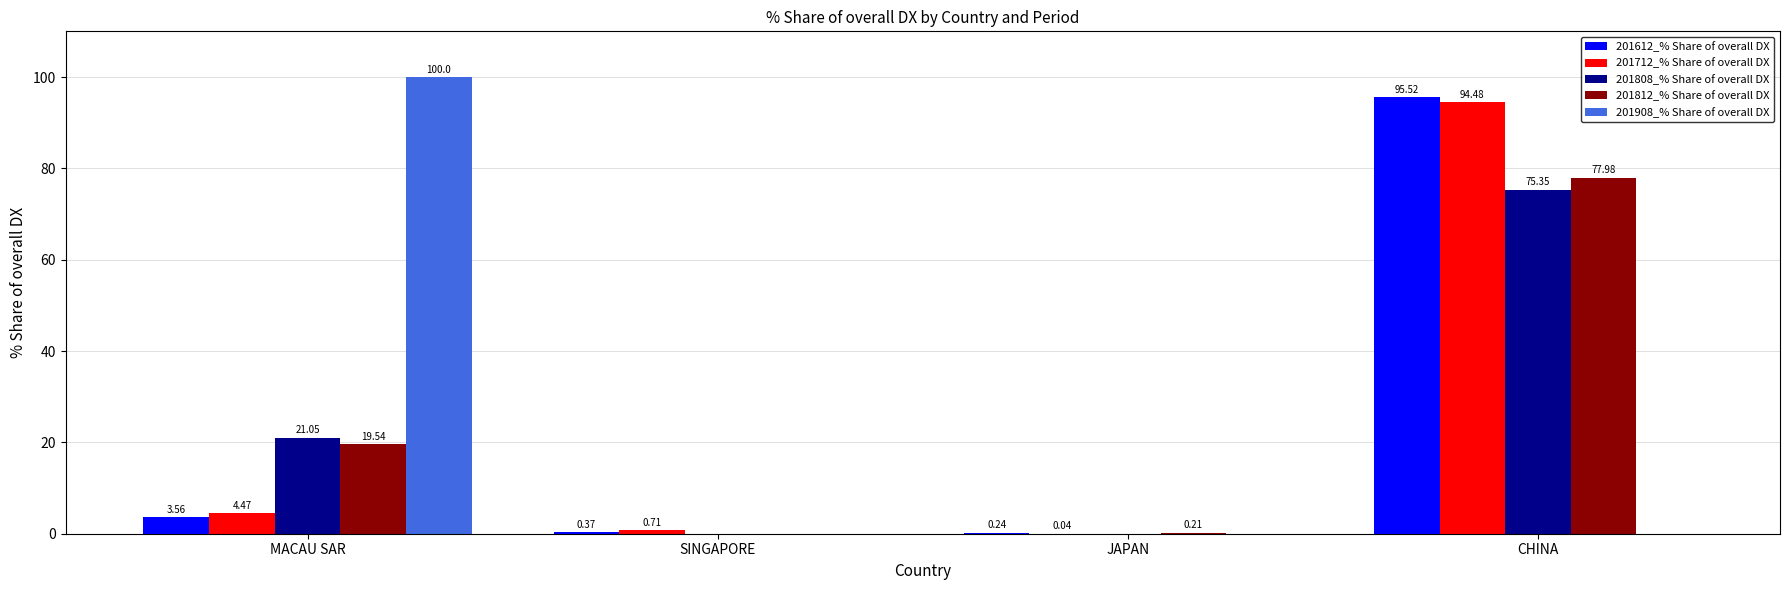

Which category has the highest value across all series?

MACAU SAR